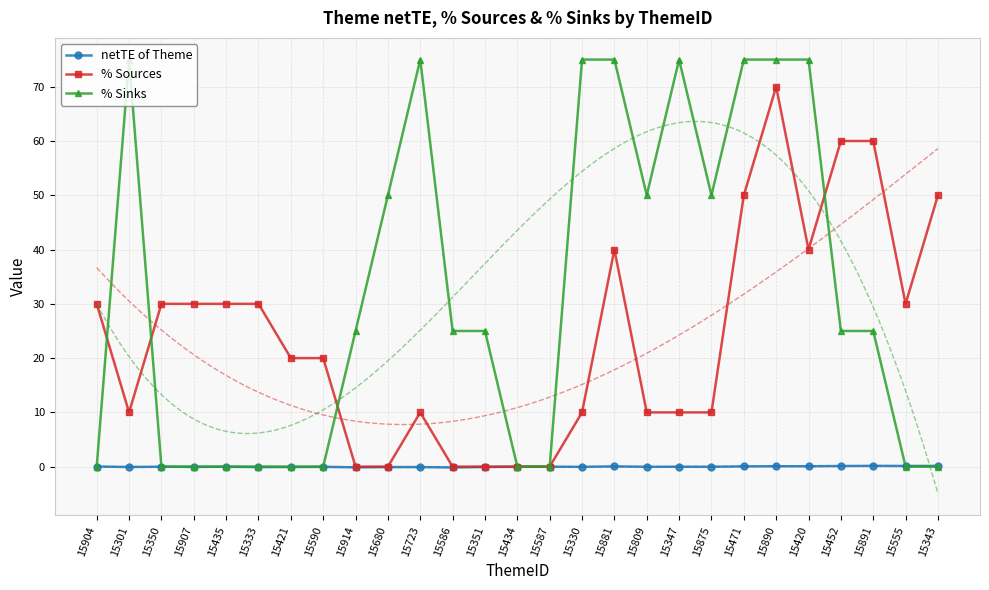

Which series has the largest total across all categories?

% Sinks